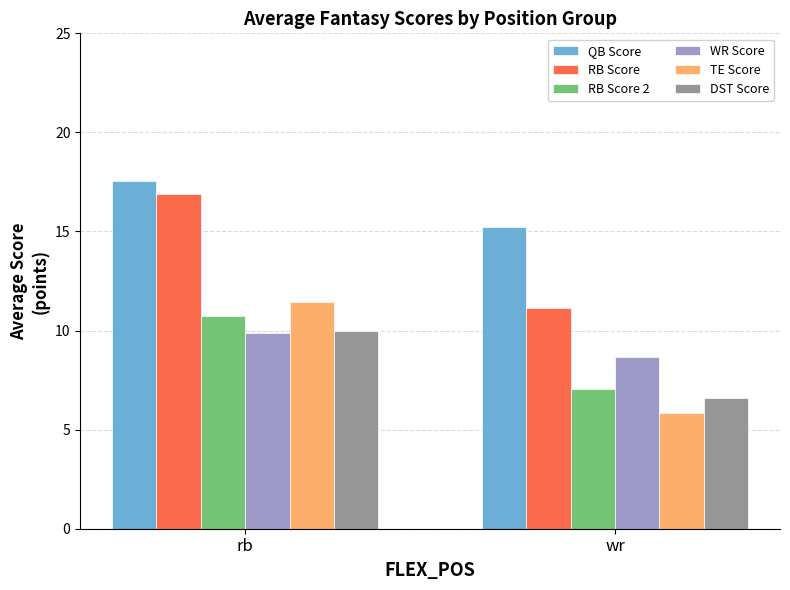

What is the highest value of the TE Score series?

11.4